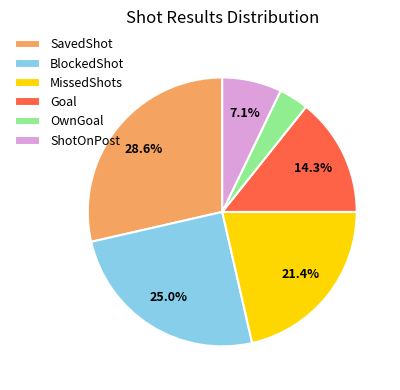

To the nearest percent, what is the difference between the largest and smallest slice percentages?

25%